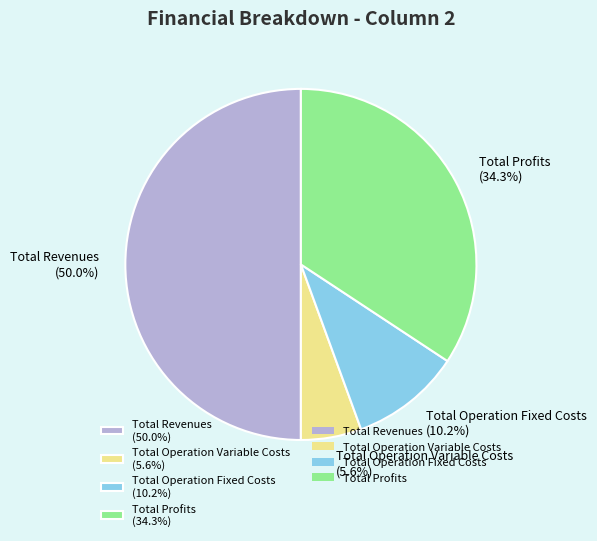

What is the smallest slice in the pie chart?

Total Operation Variable Costs (5.6%)